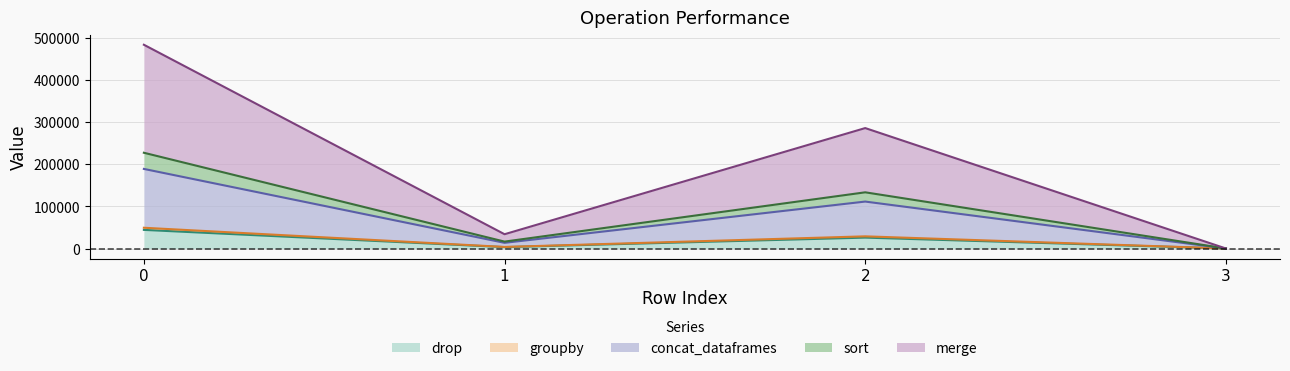

What is the highest value of the drop series?

44286.9